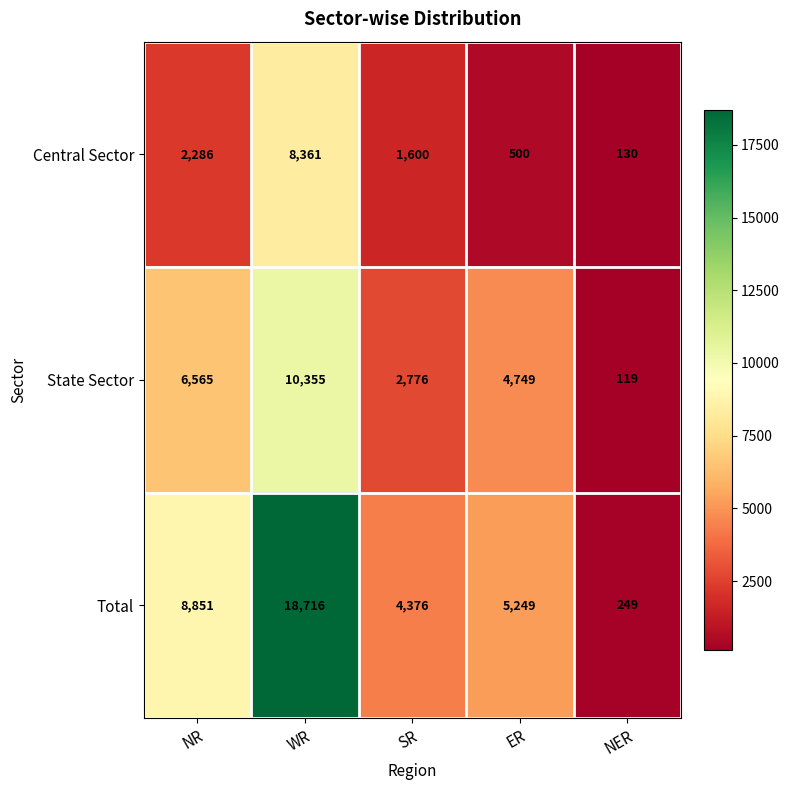

At NER, list the series in order from smallest to largest.

State Sector, Central Sector, Total